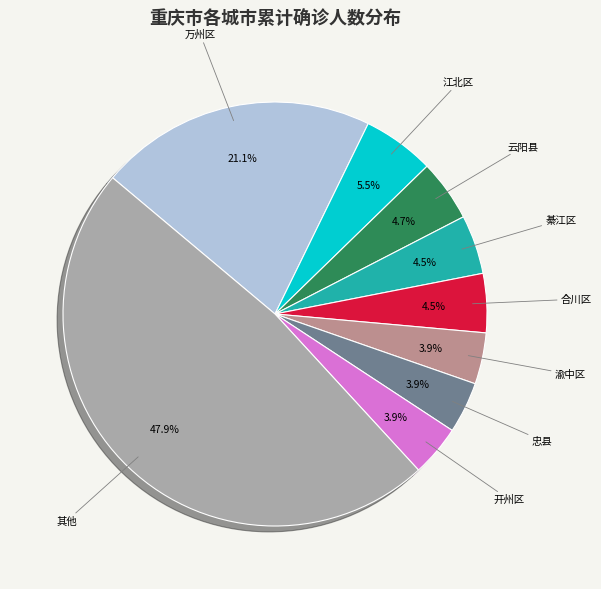

Count the number of slices in the pie.

9